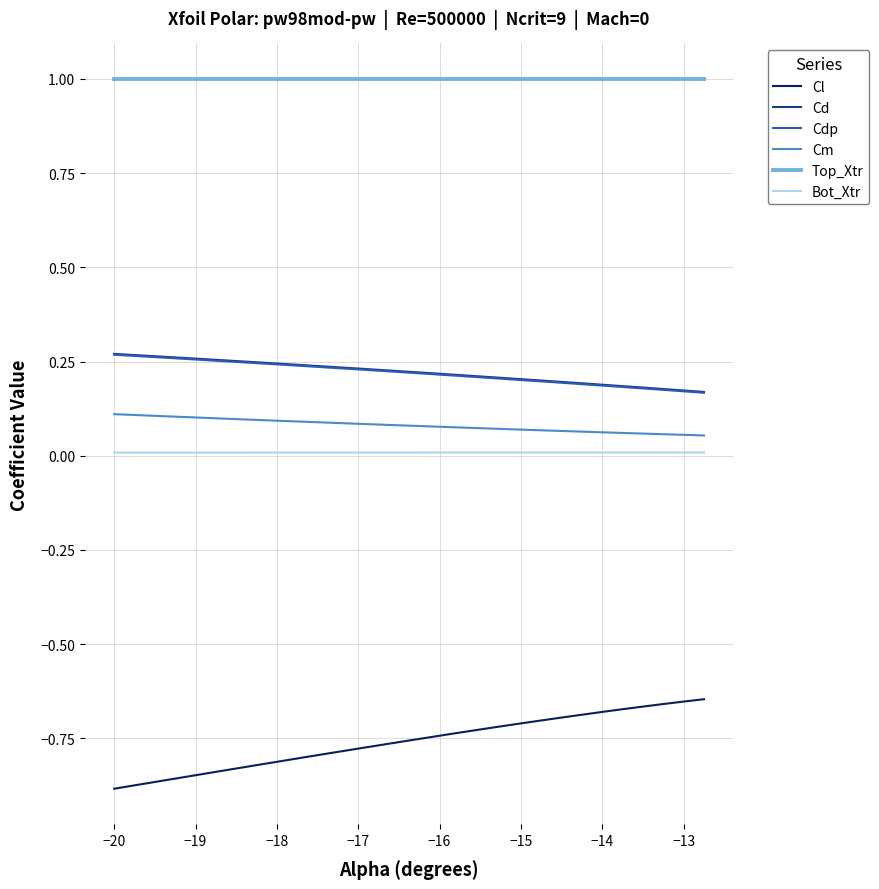

True or false: Bot_Xtr and Cl intersect in this chart.

False